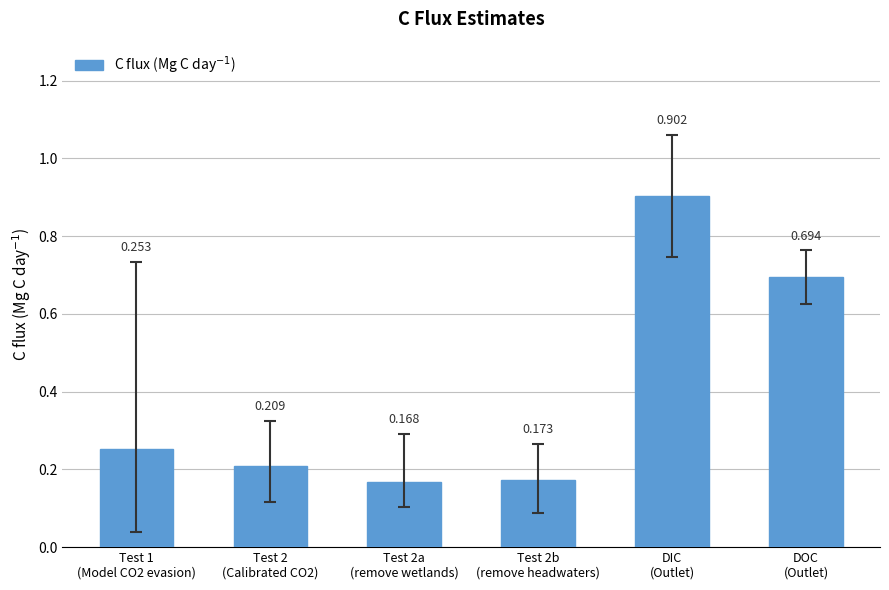

What is the greatest value displayed?

0.9